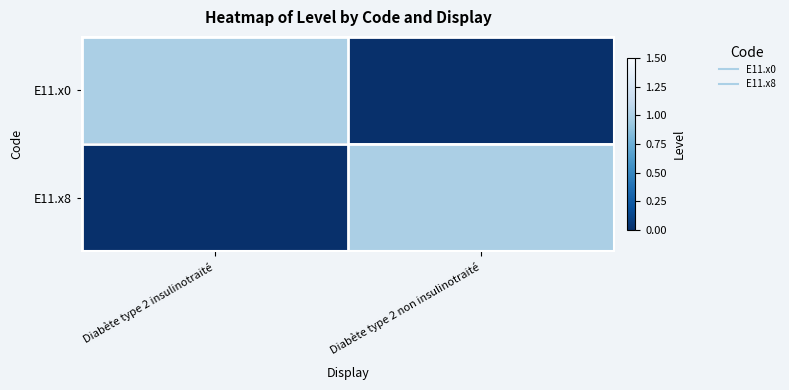

Which series has the largest total across all categories?

E11.x0